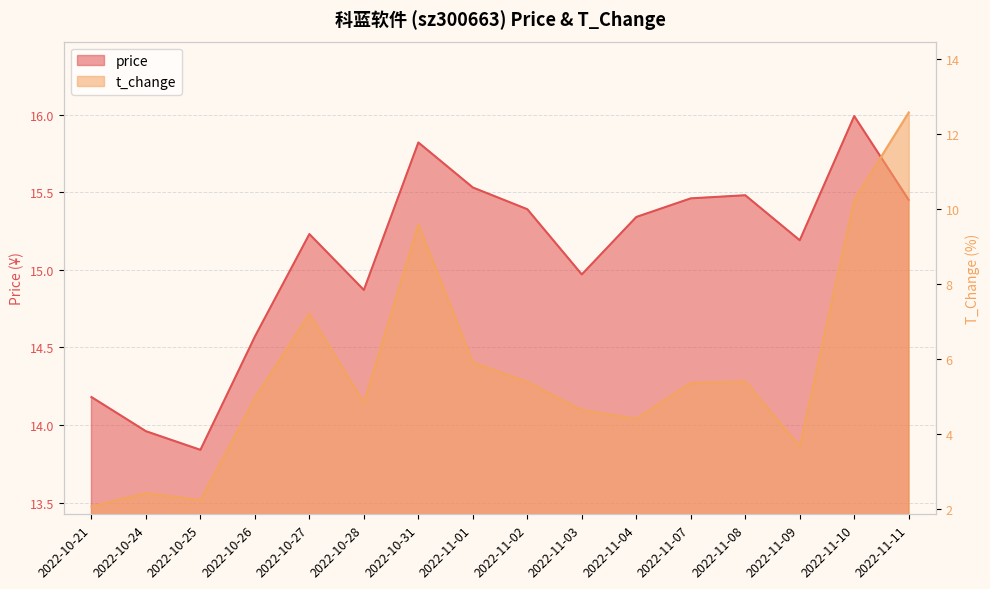

What is the sum of the price values at 2022-10-25 and 2022-10-28?

28.7